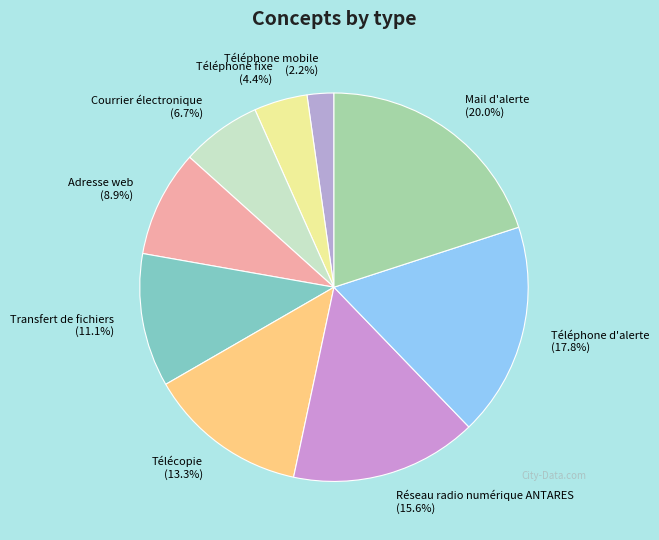

Rank the categories by value from lowest to highest.

Téléphone mobile, Téléphone fixe, Courrier électronique, Adresse web, Transfert de fichiers, Télécopie, Réseau radio numérique ANTARES, Téléphone d'alerte, Mail d'alerte